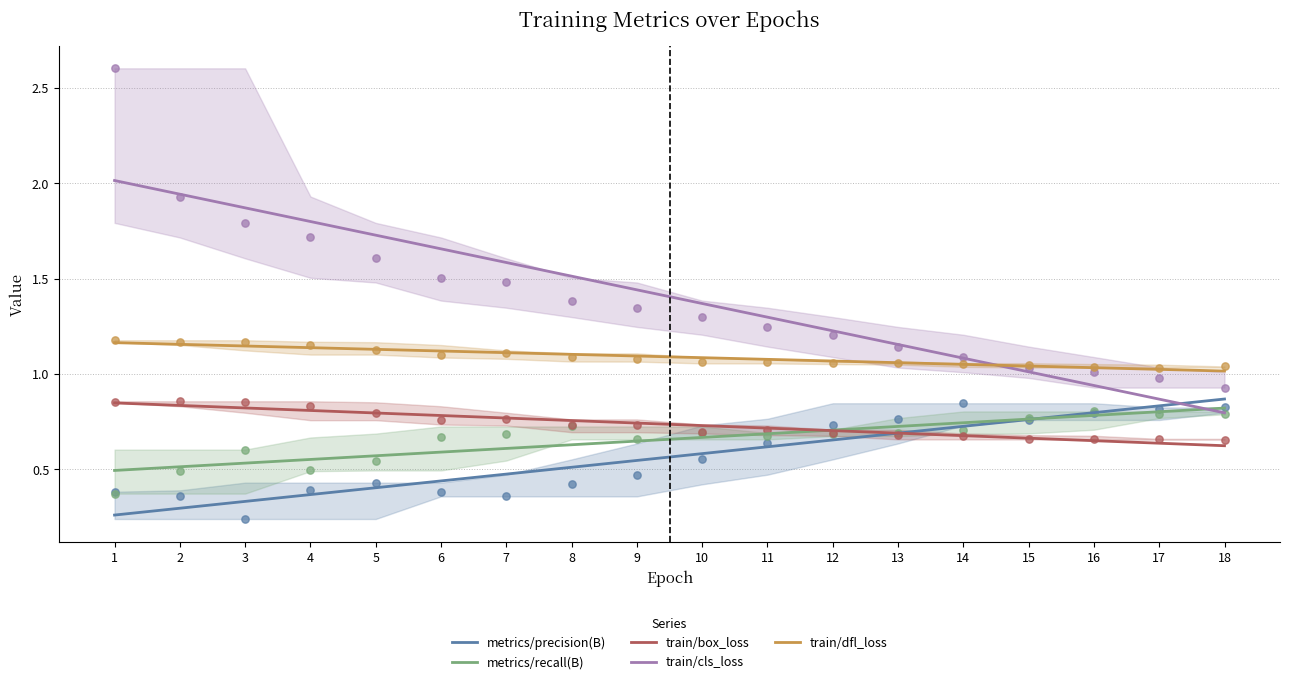

Which series has the largest total across all categories?

train/cls_loss